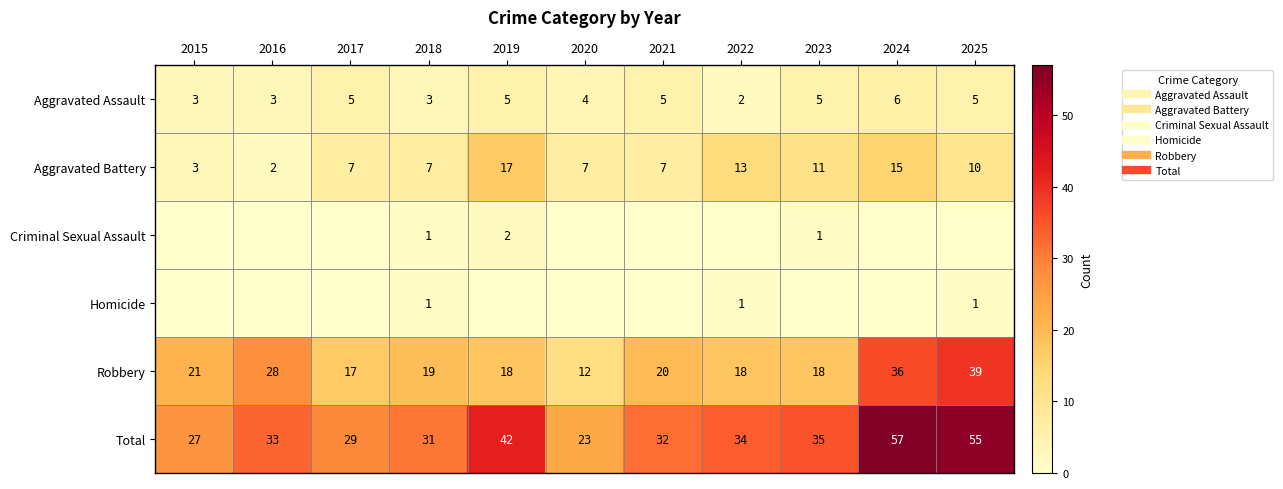

List the labels in order of Robbery value, smallest first.

2020, 2017, 2019, 2022, 2023, 2018, 2021, 2015, 2016, 2024, 2025